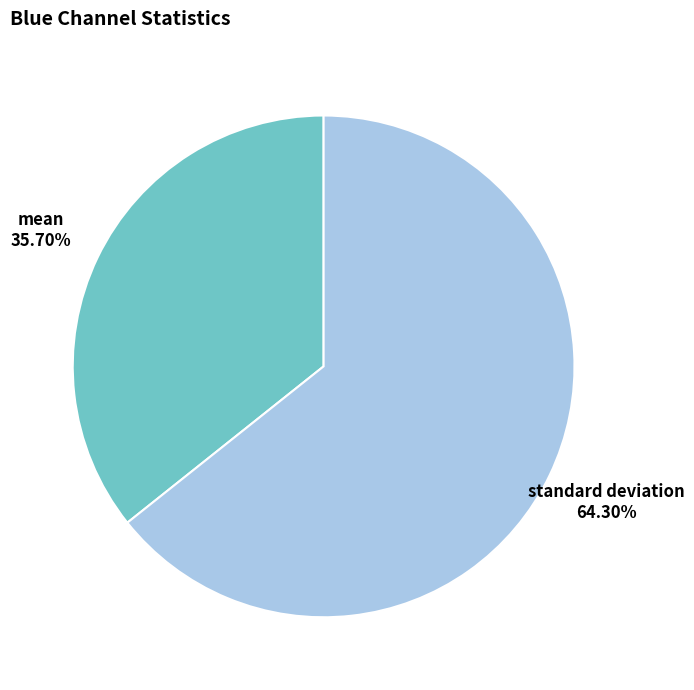

To the nearest percent, what percentage of the pie is standard deviation?

64%